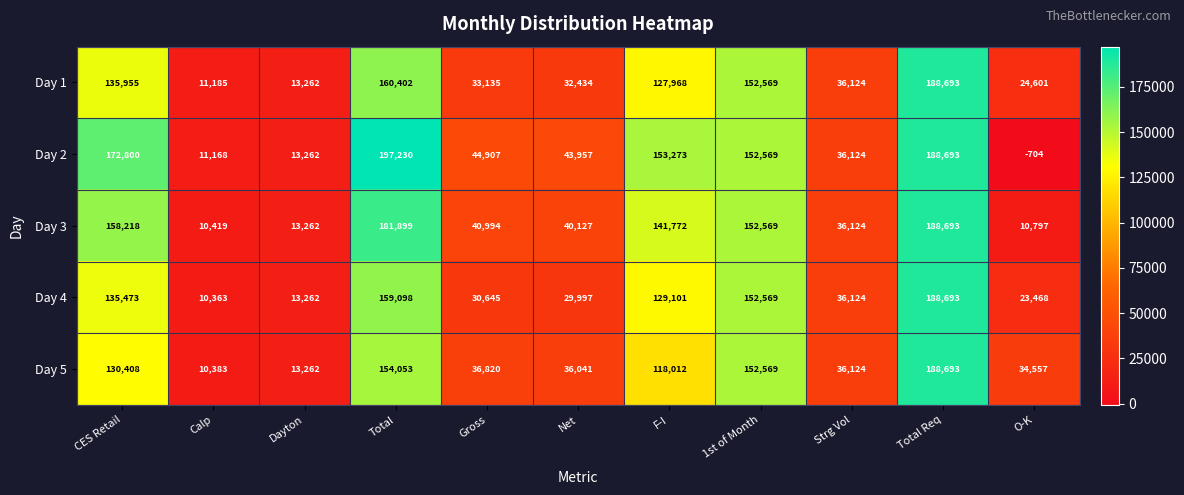

At which label is Day 5 closest to 99538?

F-I